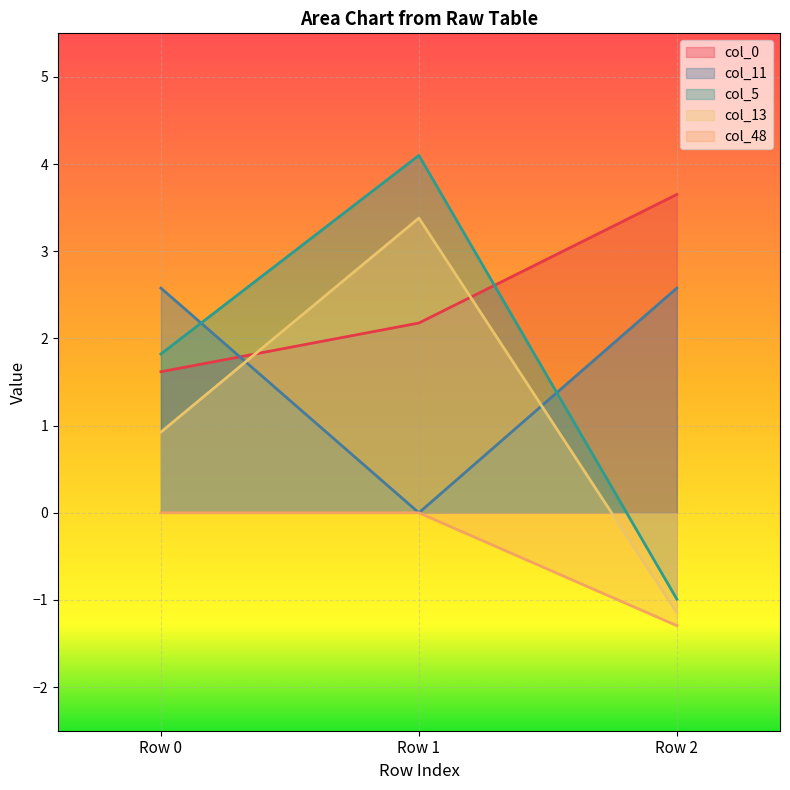

What is the difference between the maximum and minimum values in the col_11 series?

2.6